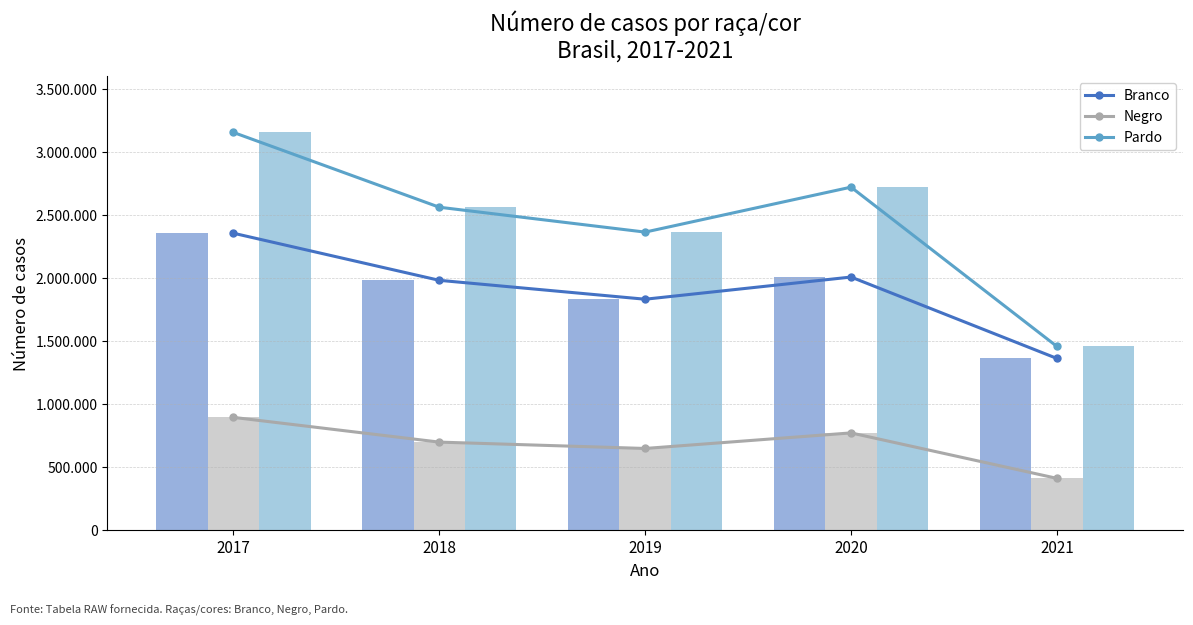

What is the spread (max minus min) of values at 2020?

1948745